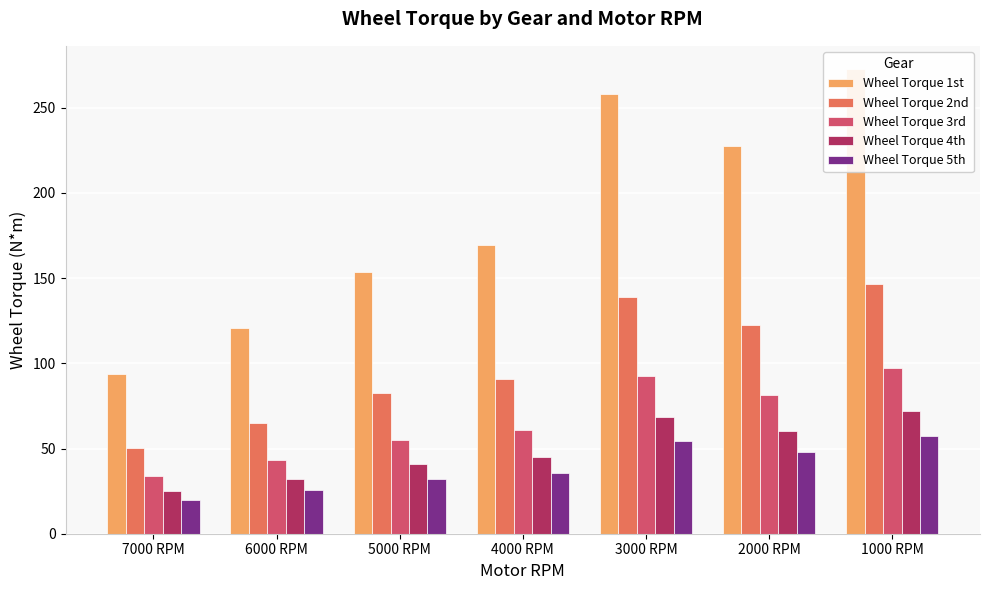

Rank the series by their maximum value, from lowest to highest.

Wheel Torque 5th, Wheel Torque 4th, Wheel Torque 3rd, Wheel Torque 2nd, Wheel Torque 1st